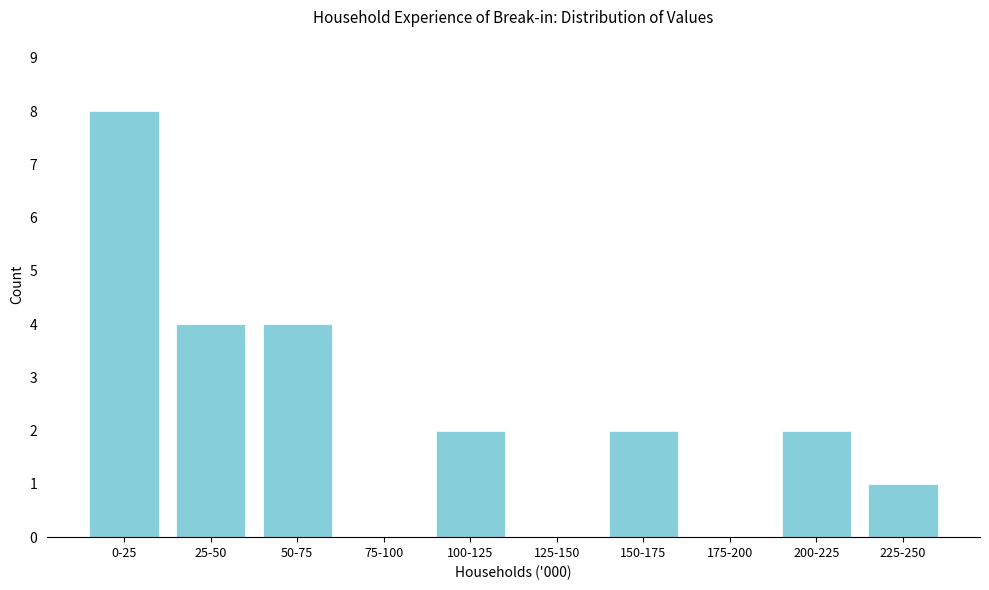

Reading left to right, what are all the values shown in this chart?

0-25=8	25-50=4	50-75=4	75-100=0	100-125=2	125-150=0	150-175=2	175-200=0	200-225=2	225-250=1